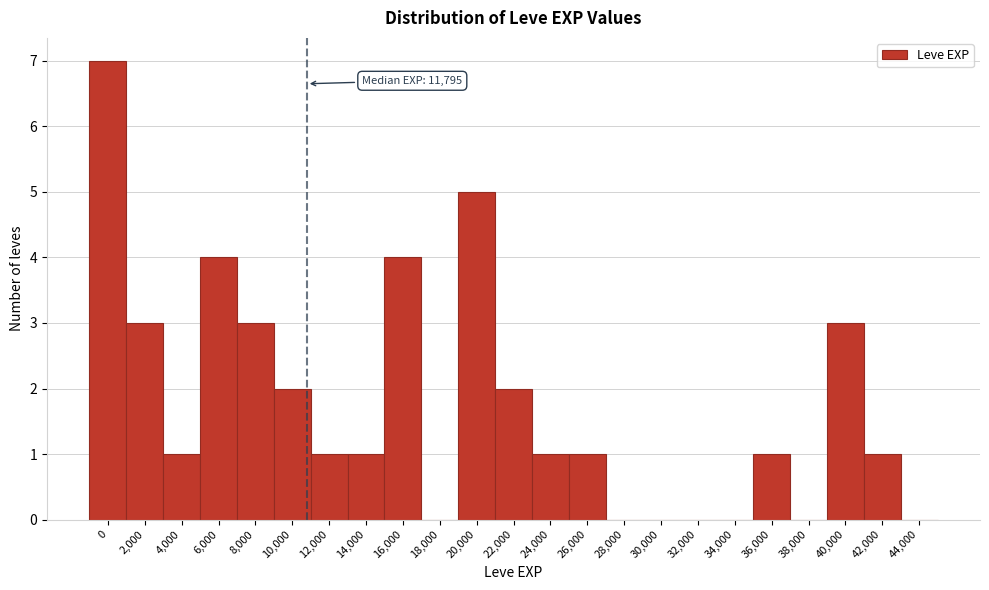

Reading left to right, what are all the values shown in this chart?

0=7	2,000=3	4,000=1	6,000=4	8,000=3	10,000=2	12,000=1	14,000=1	16,000=4	18,000=0	20,000=5	22,000=2	24,000=1	26,000=1	28,000=0	30,000=0	32,000=0	34,000=0	36,000=1	38,000=0	40,000=3	42,000=1	44,000=0